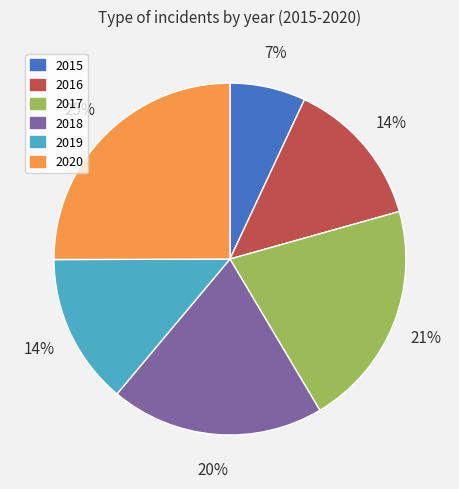

The 2015 slice represents 1% of the pie. True or false?

False